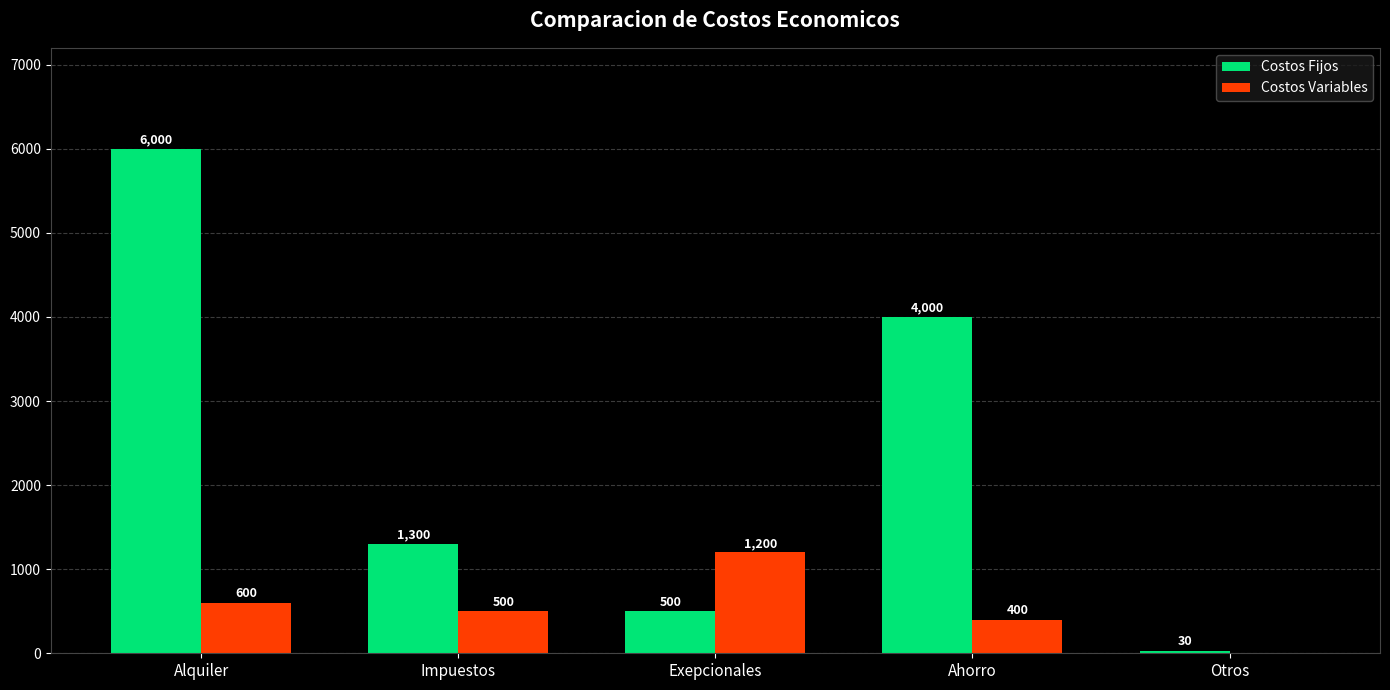

Where does the Costos Fijos series first go above 1300?

Alquiler